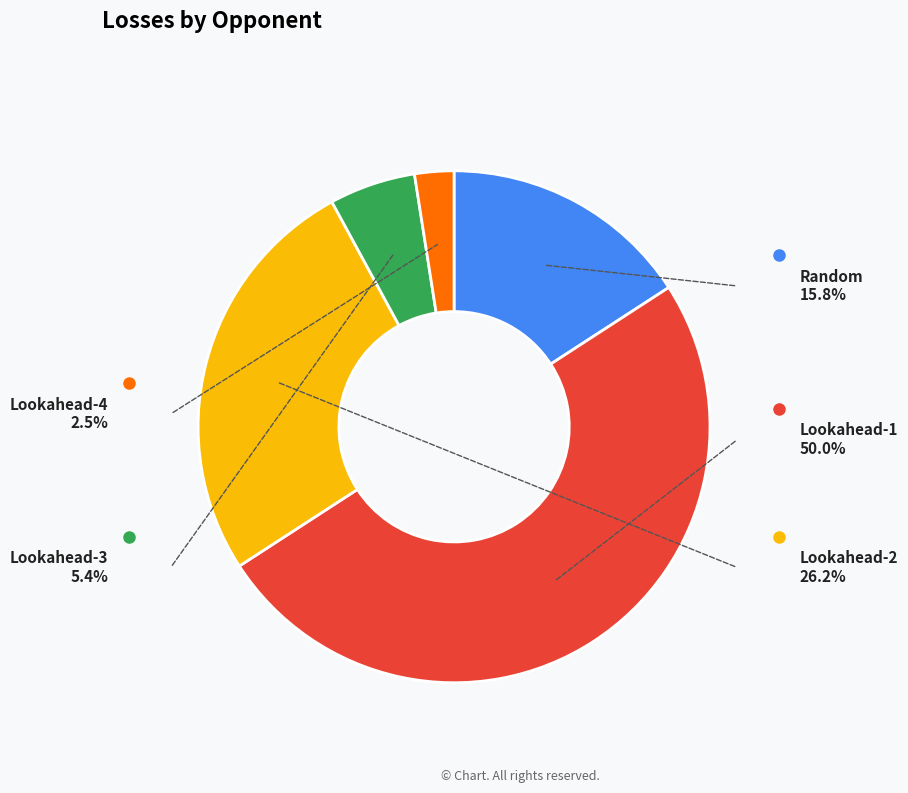

To the nearest percent, what is the difference between the Lookahead-4 and Lookahead-1 slice percentages?

48%